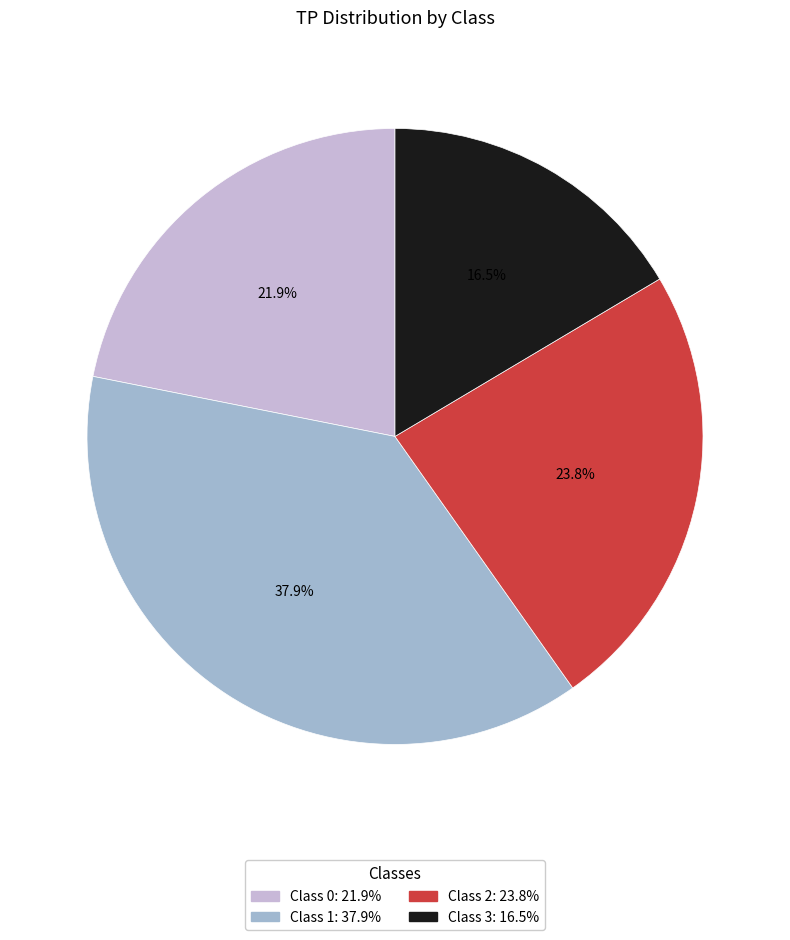

Does any single category account for the majority?

No